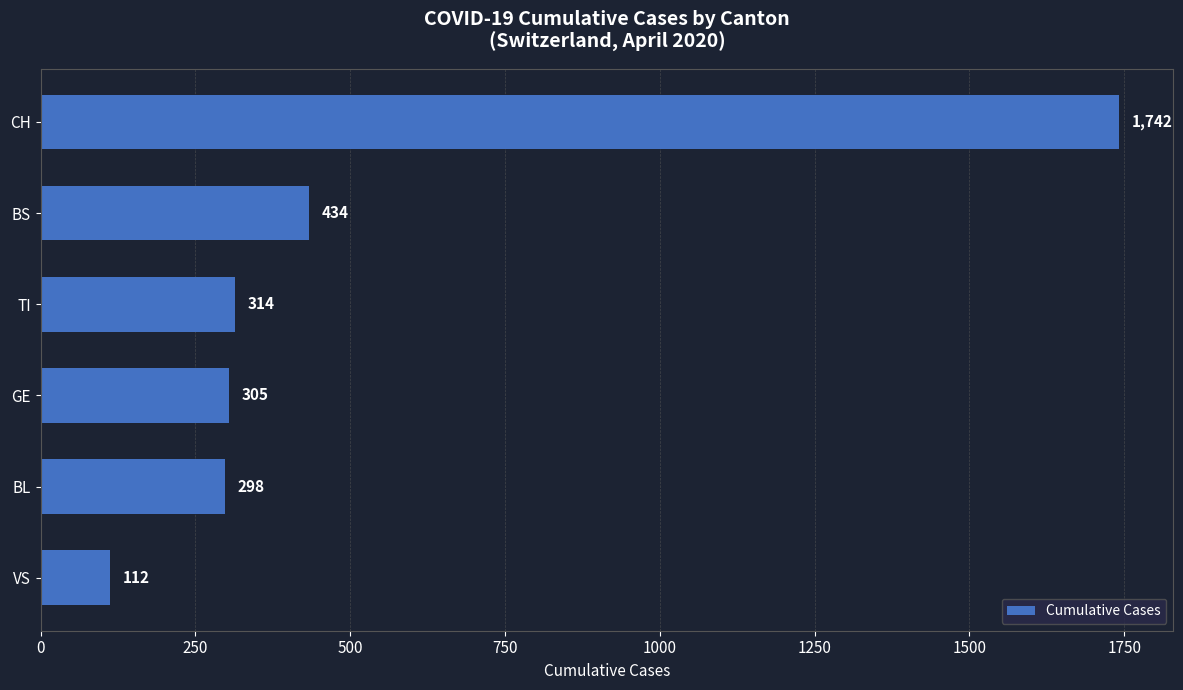

What is the difference between the second highest and minimum values?

322